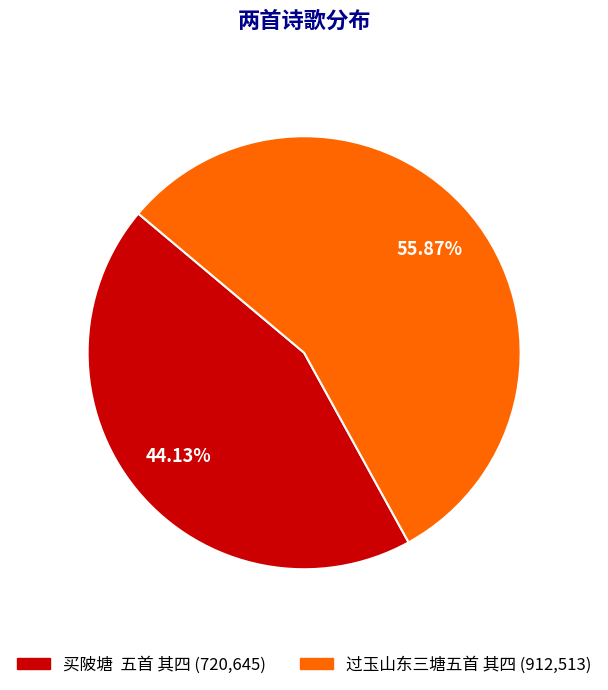

Approximately how many times larger is the value at 过玉山东三塘五首 其四 (912,513) compared to 买陂塘 五首 其四 (720,645)?

1.3